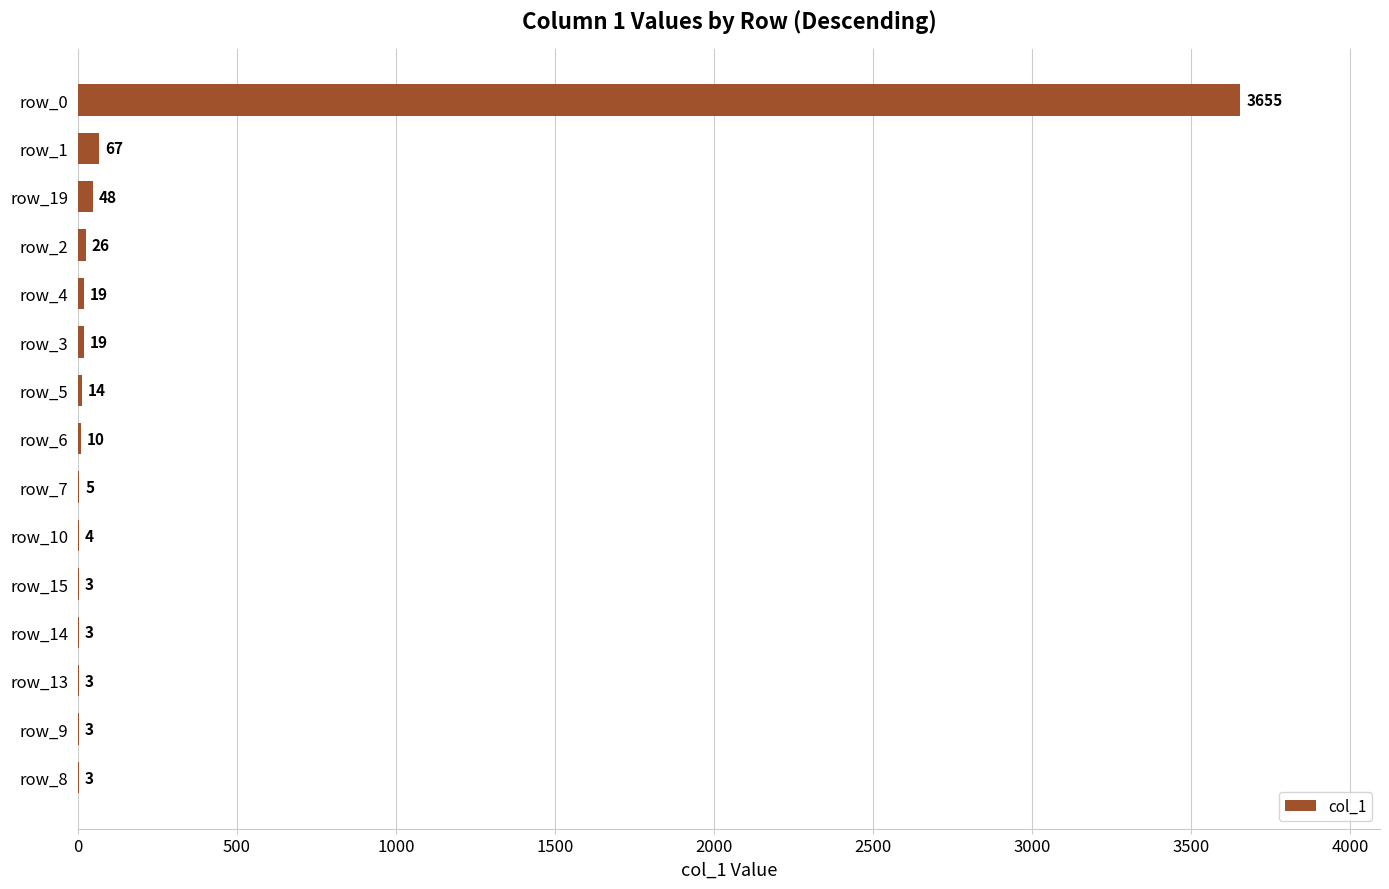

What is the sum of the values at row_15 and row_14?

6